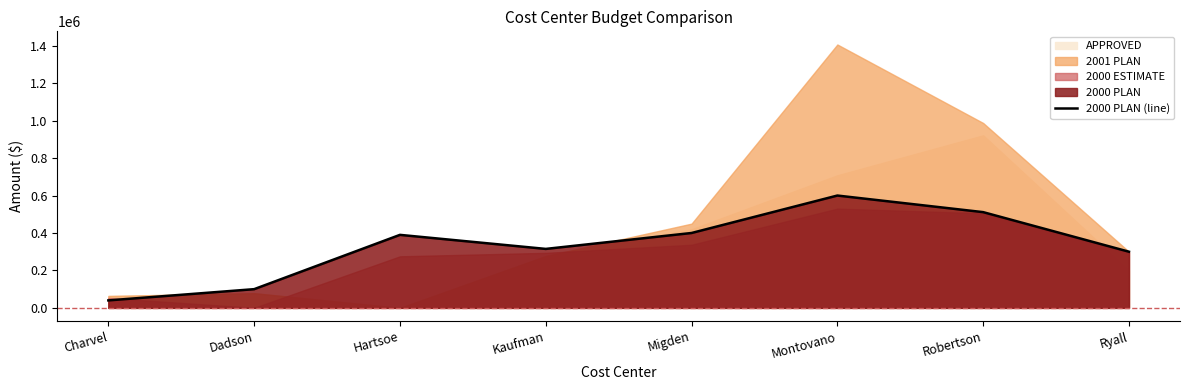

At which label does 2000 PLAN (line) reach its peak?

Montovano